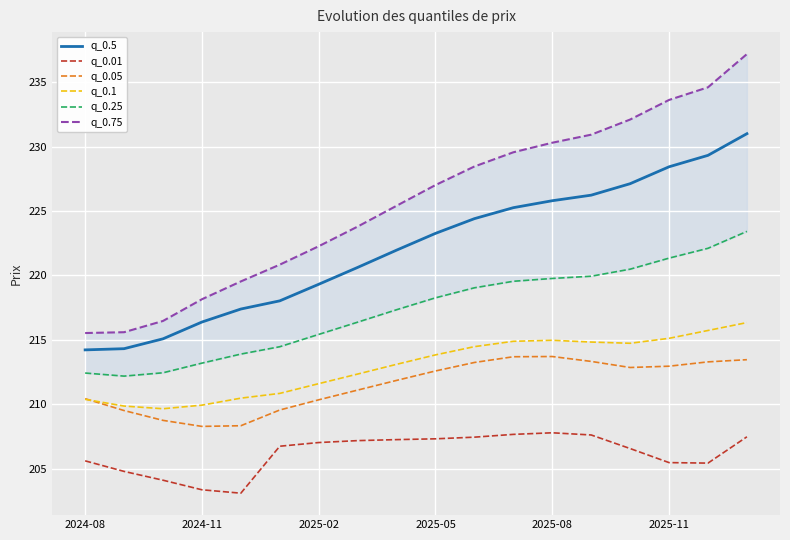

What is the maximum value shown in the chart?

237.2